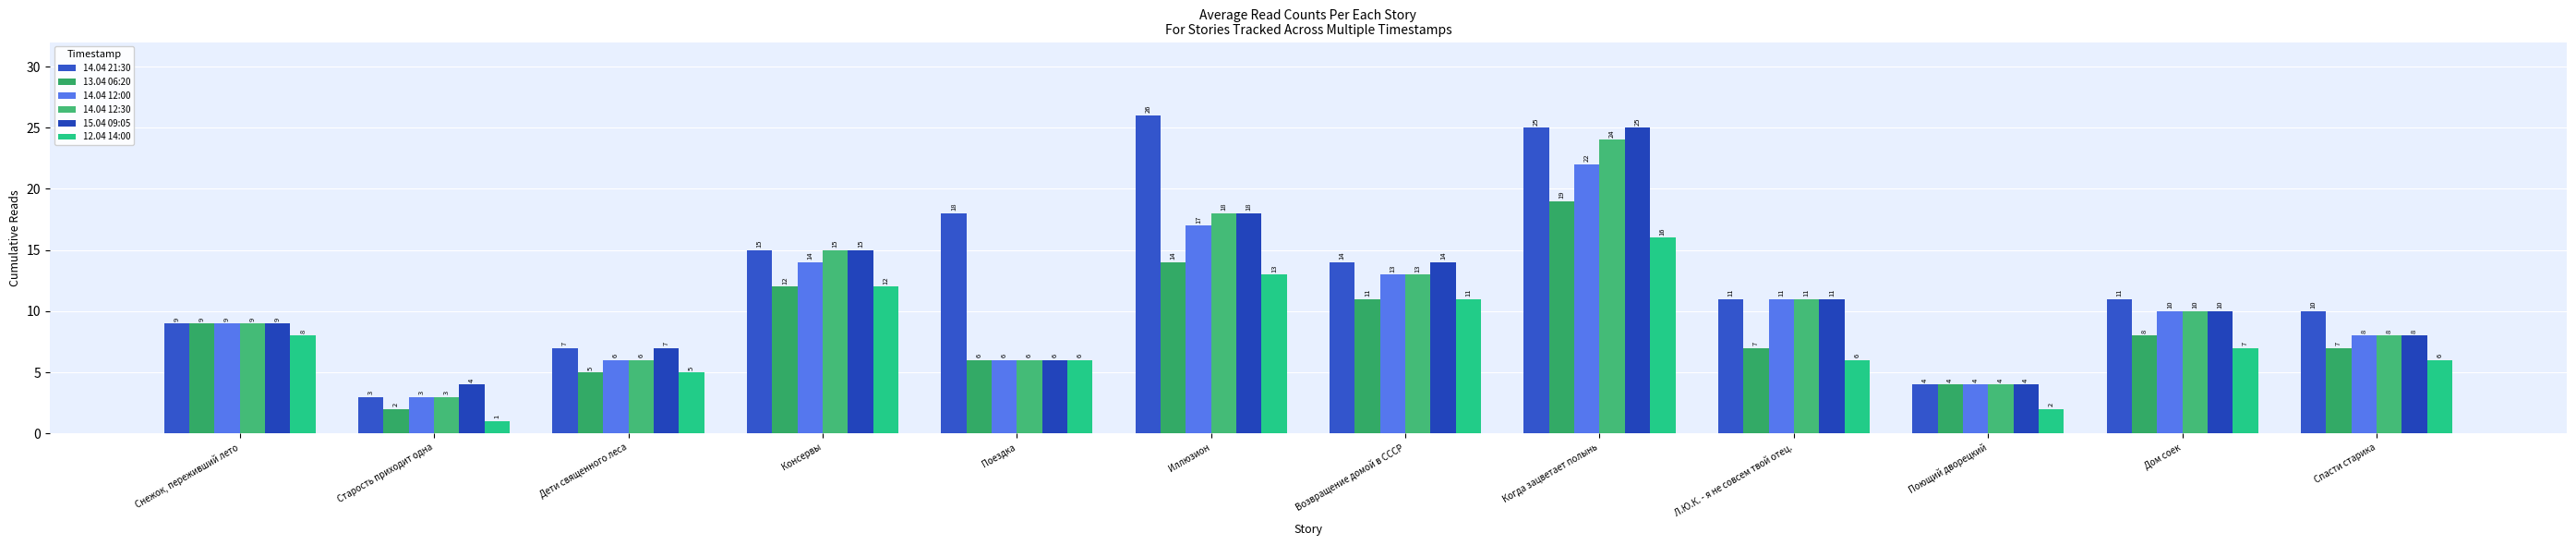

How many values in the 15.04 09:05 series are below 10?

6